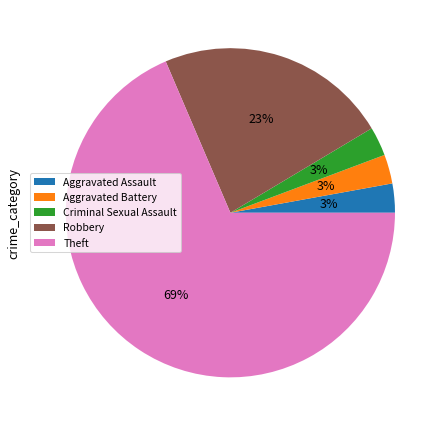

Which slice is the largest?

Theft